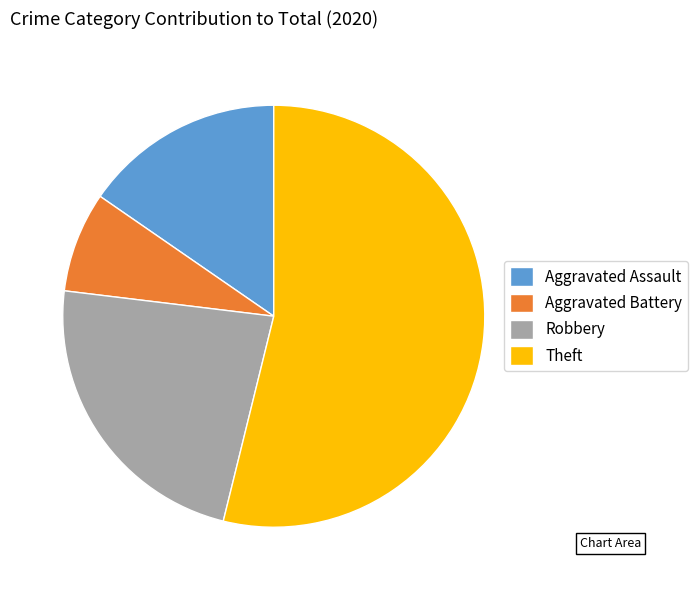

Which slice is the largest?

Theft